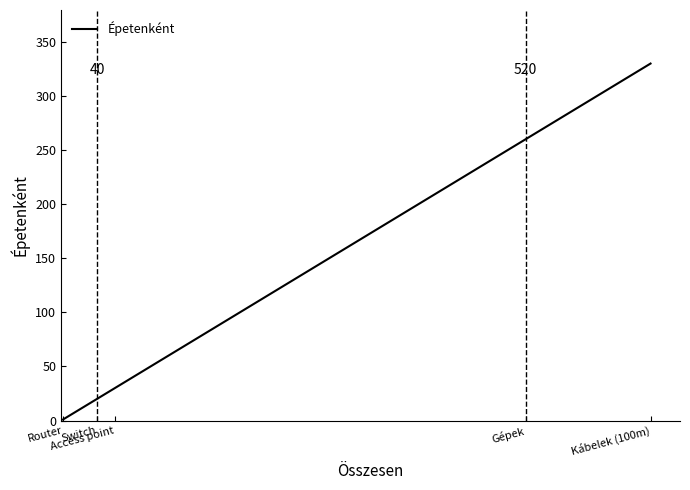

True or false: there are more than 0 points higher than both neighbors.

False